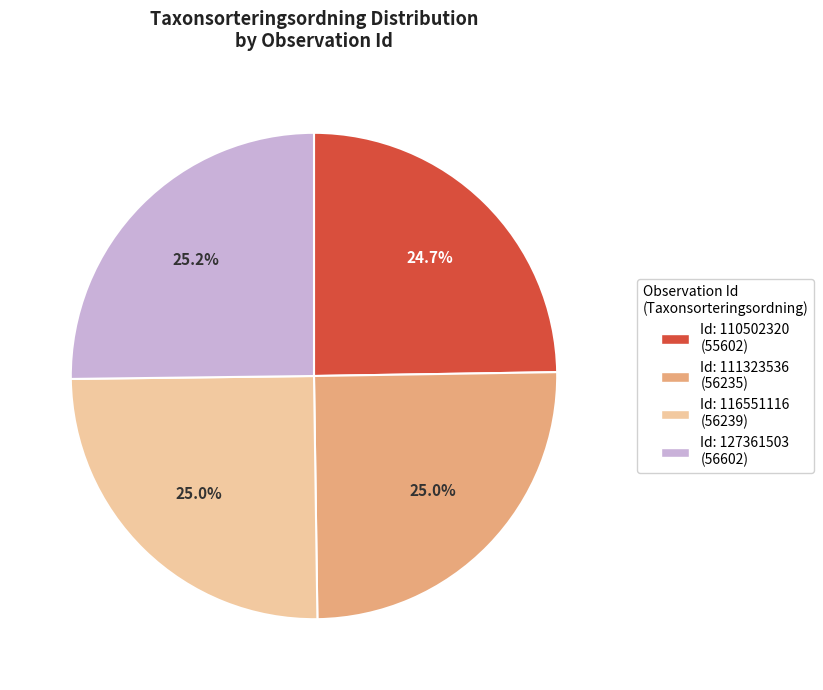

Is there a majority slice in this chart?

No